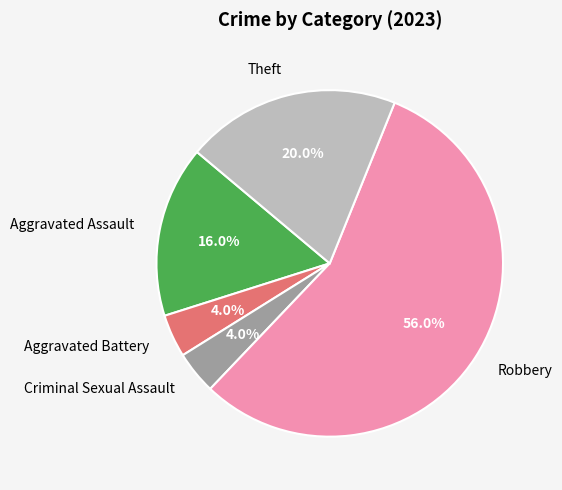

Between Robbery and Criminal Sexual Assault, which is larger?

Robbery